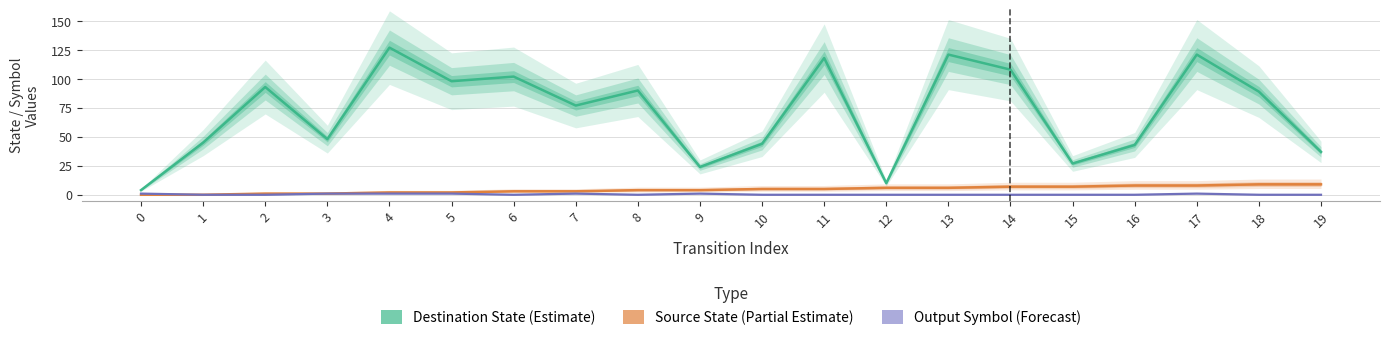

Does the chart display data point markers on the line(s)?

No